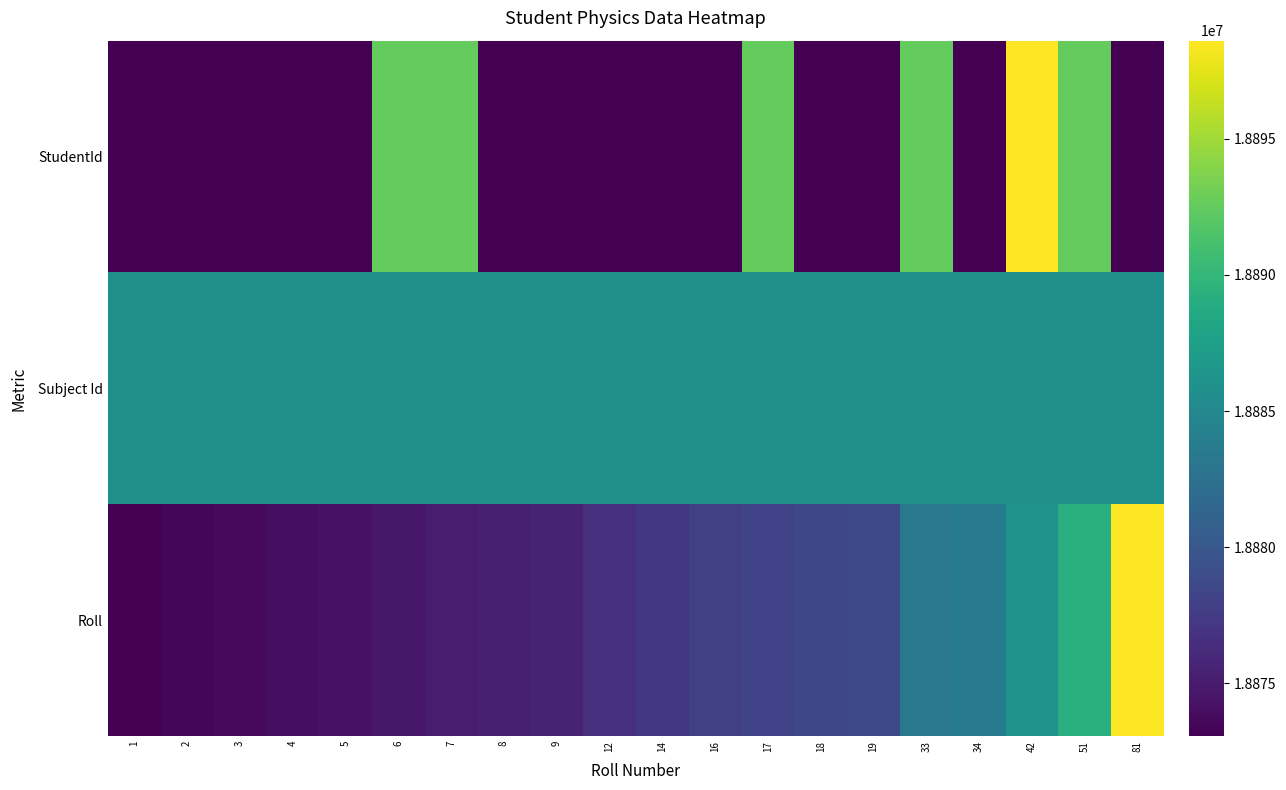

Between 9 and 16, which series saw the biggest shift?

Roll